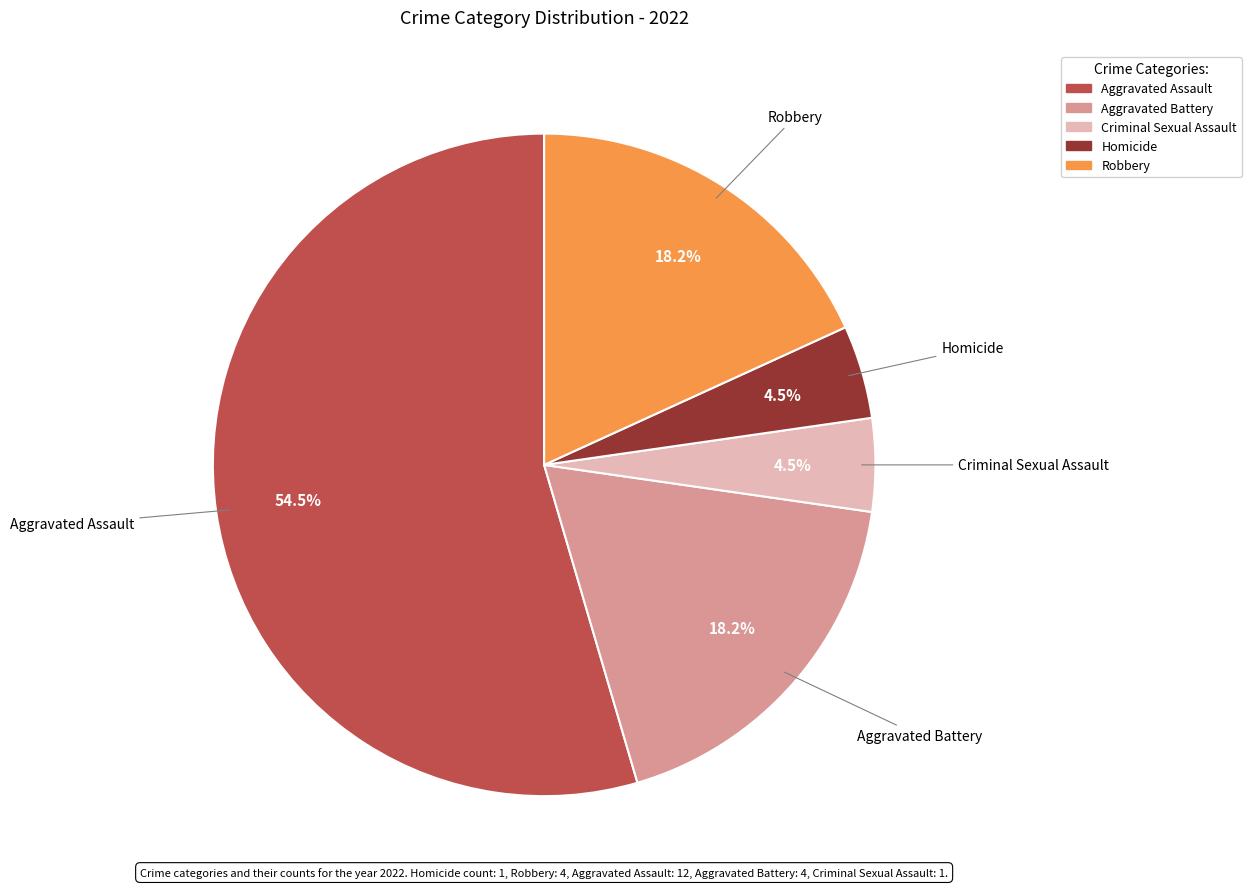

To the nearest percent, what is the average slice percentage?

20%